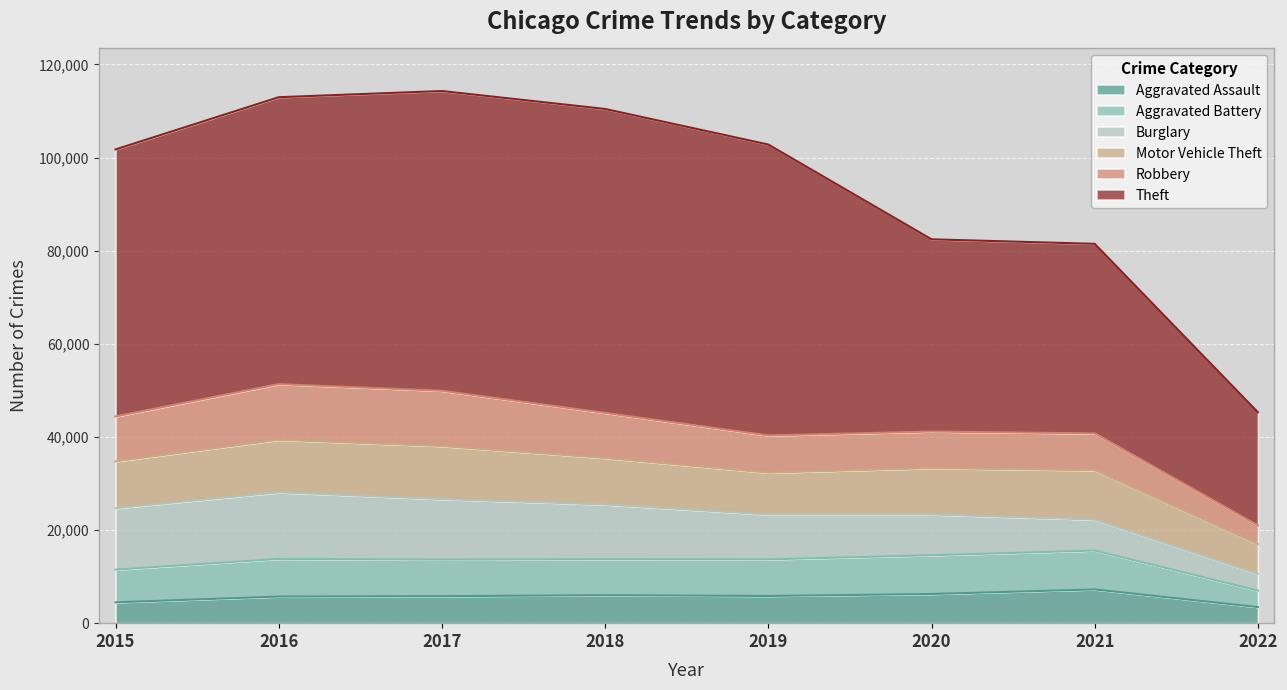

Which series changed the most between 2020 and 2021?

Burglary